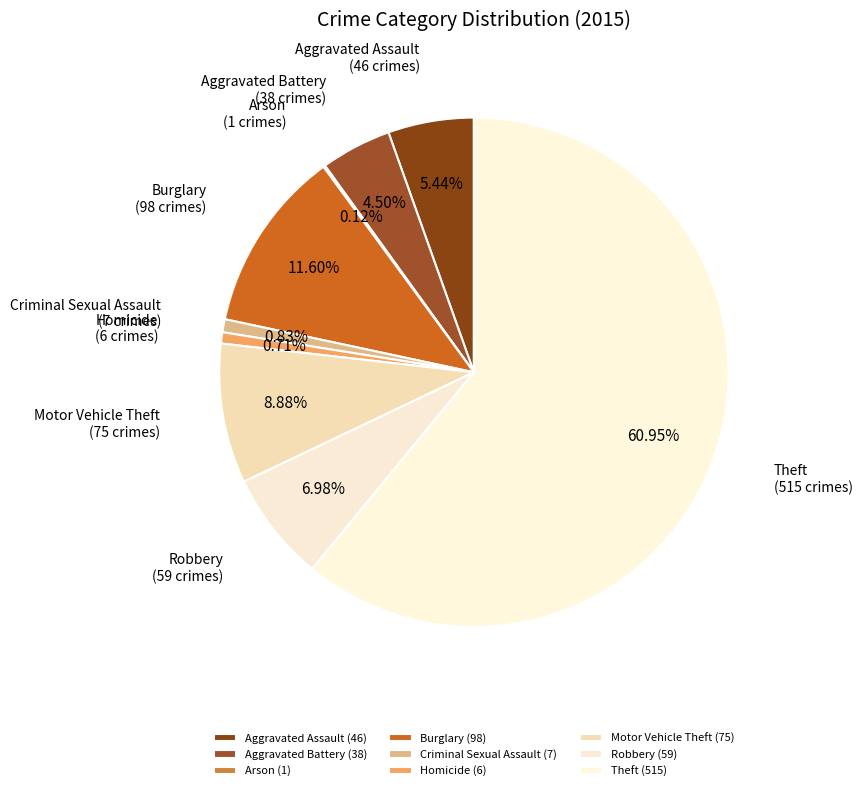

To the nearest percent, what is the average slice percentage?

11%